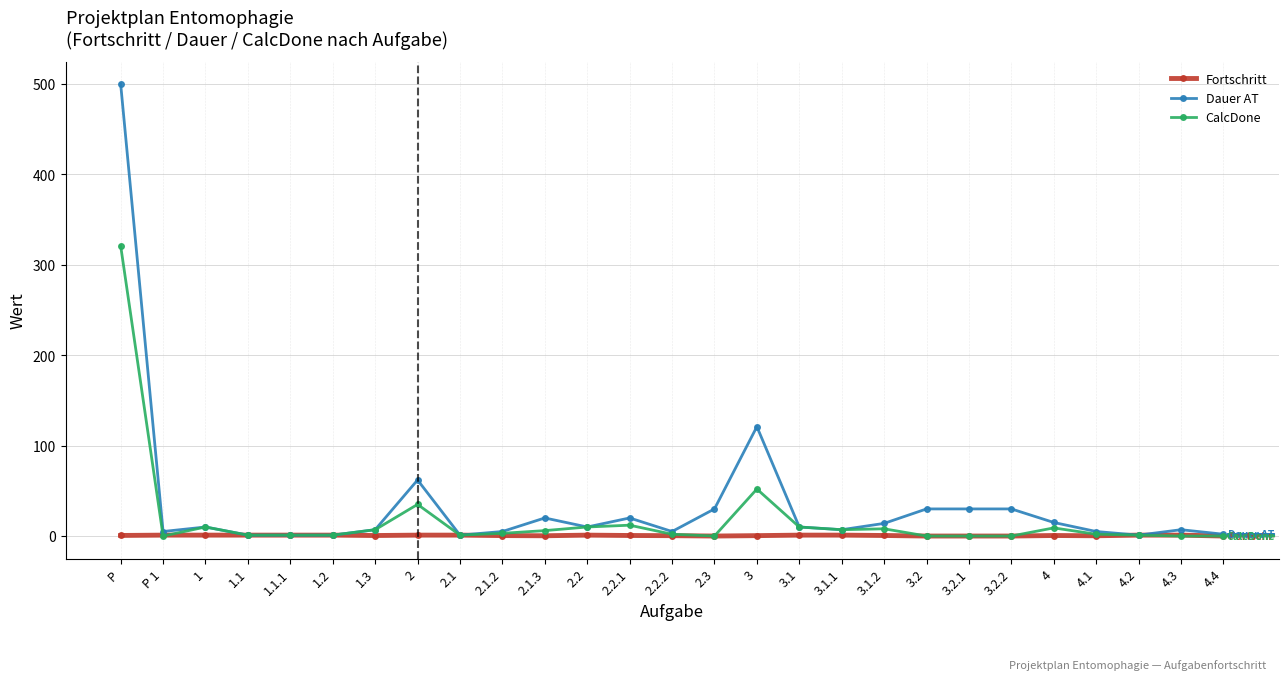

Which series has the widest spread of values?

Dauer AT